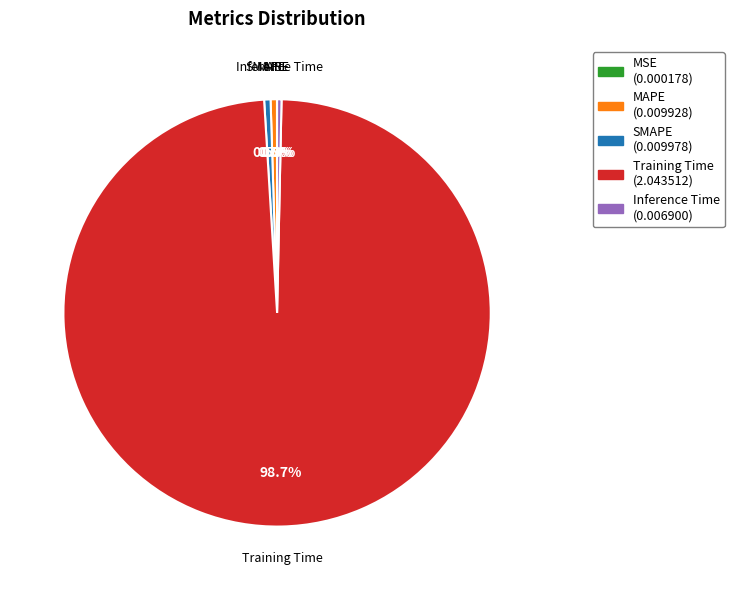

Does Training Time account for over 50% of the chart?

Yes